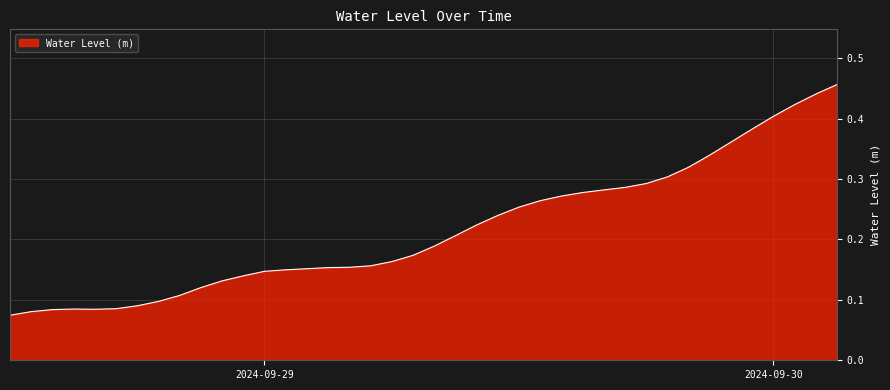

What is the label of the 37th point from the left?

2024-09-30